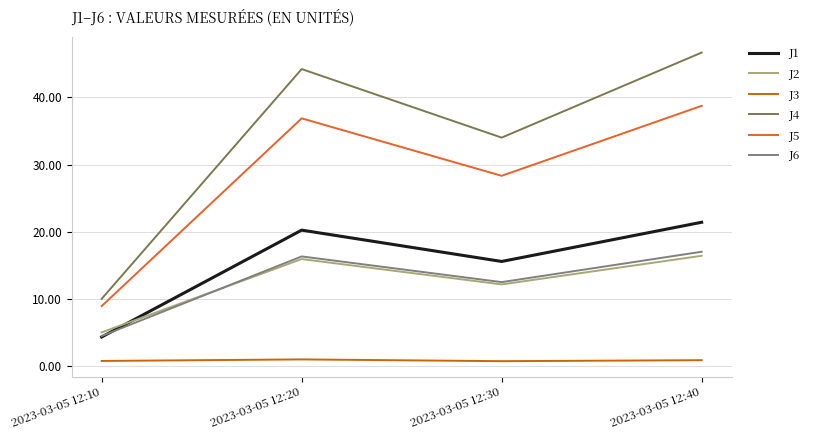

Which series changed the most between 2023-03-05 12:20 and 2023-03-05 12:40?

J4